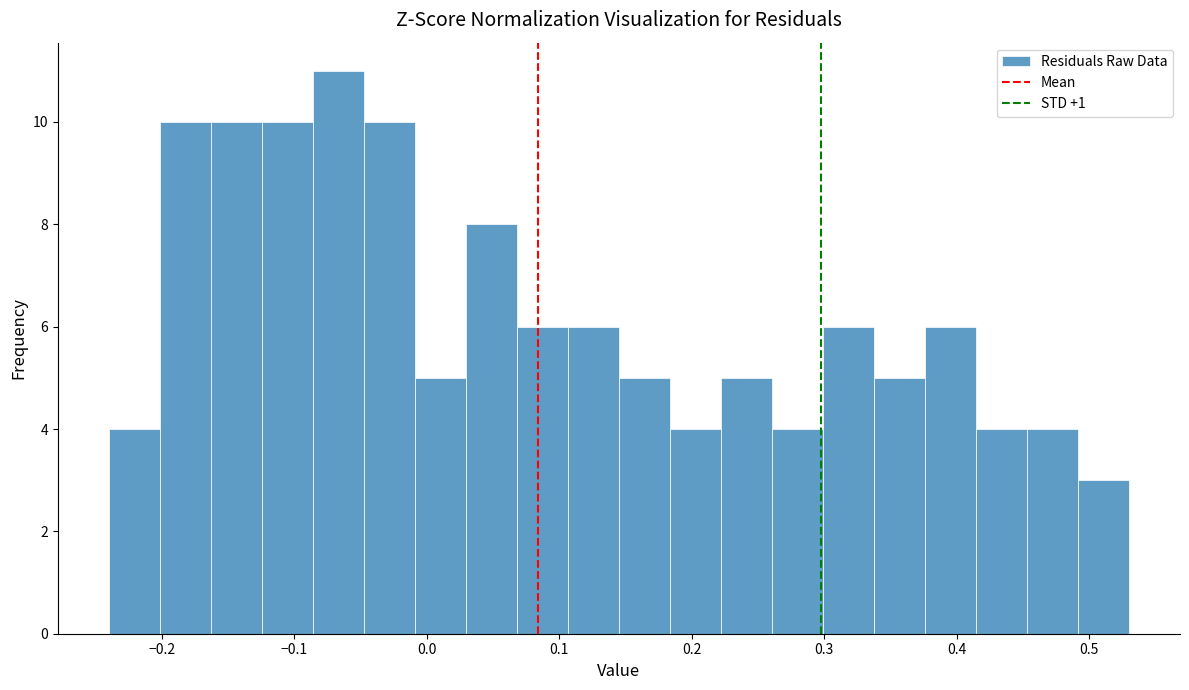

Read against the x-axis, roughly where is the centre of the tallest bar?

-0.07